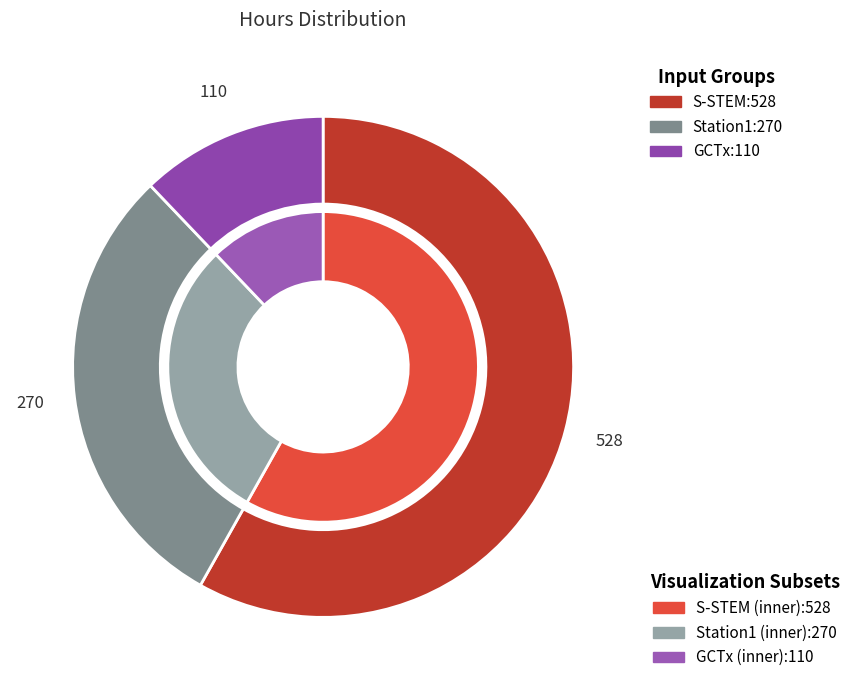

How many slices are in this pie chart?

3